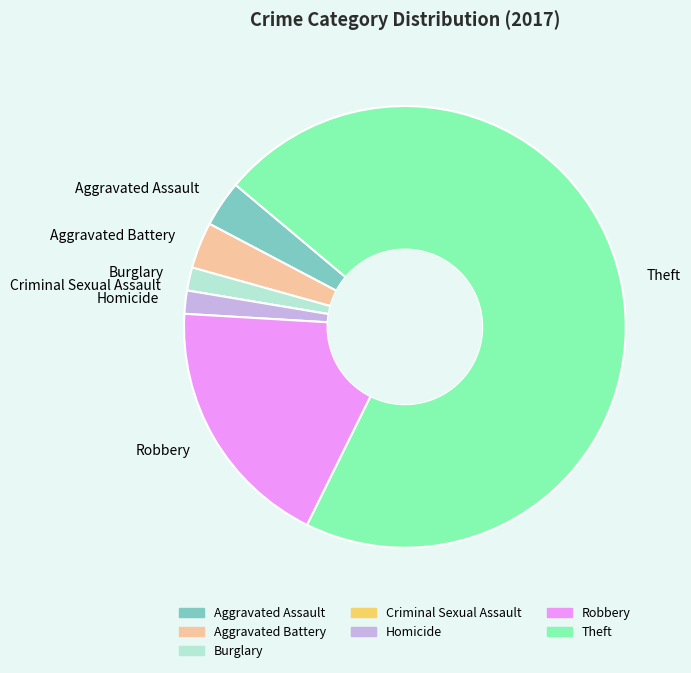

Does any single category account for the majority?

Yes